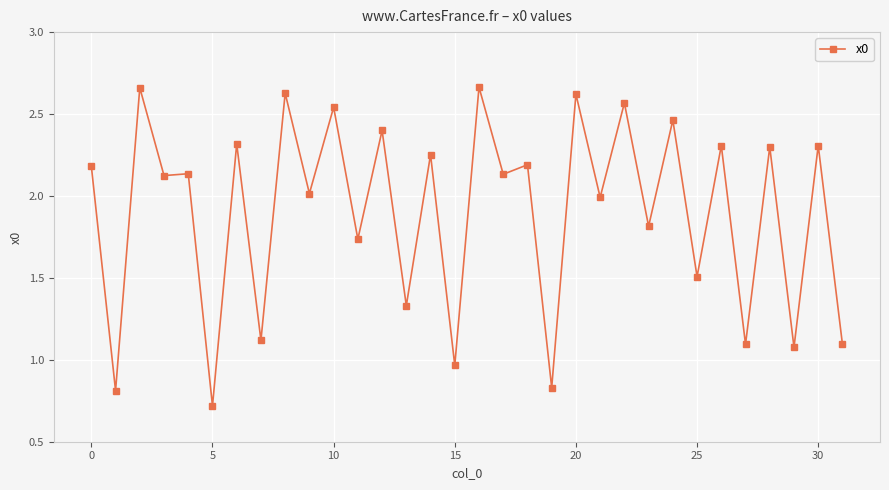

Count the number of data series in this chart.

1